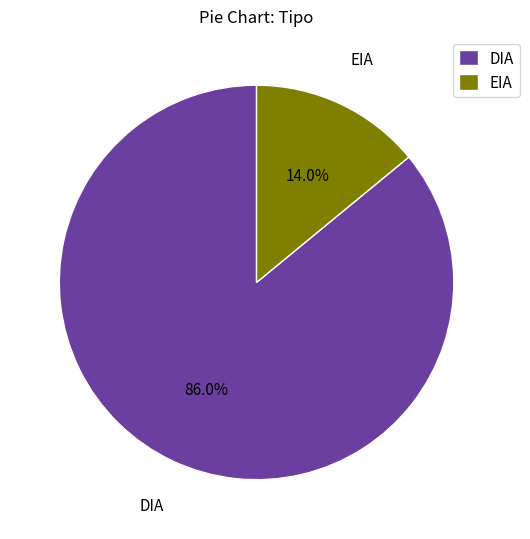

The EIA slice represents 14% of the pie. True or false?

True